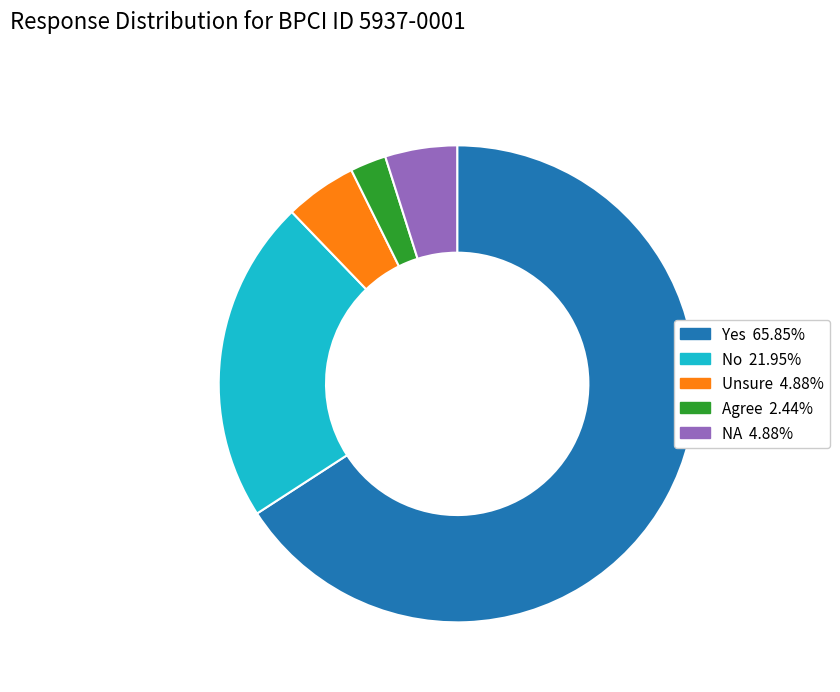

Is Yes the majority of the pie?

Yes